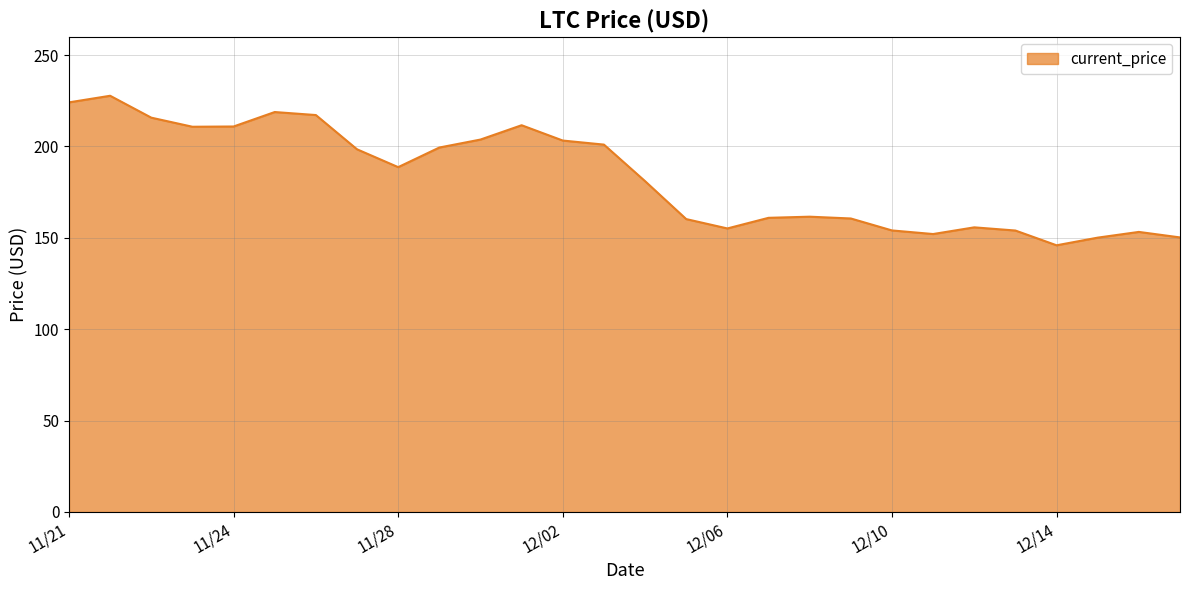

How many distinct data groups are displayed?

1